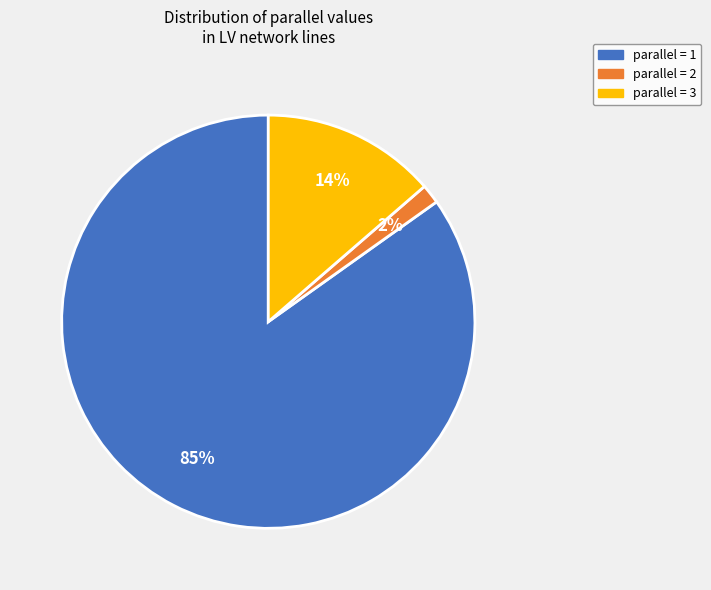

Between parallel = 3 and parallel = 2, which is larger?

parallel = 3